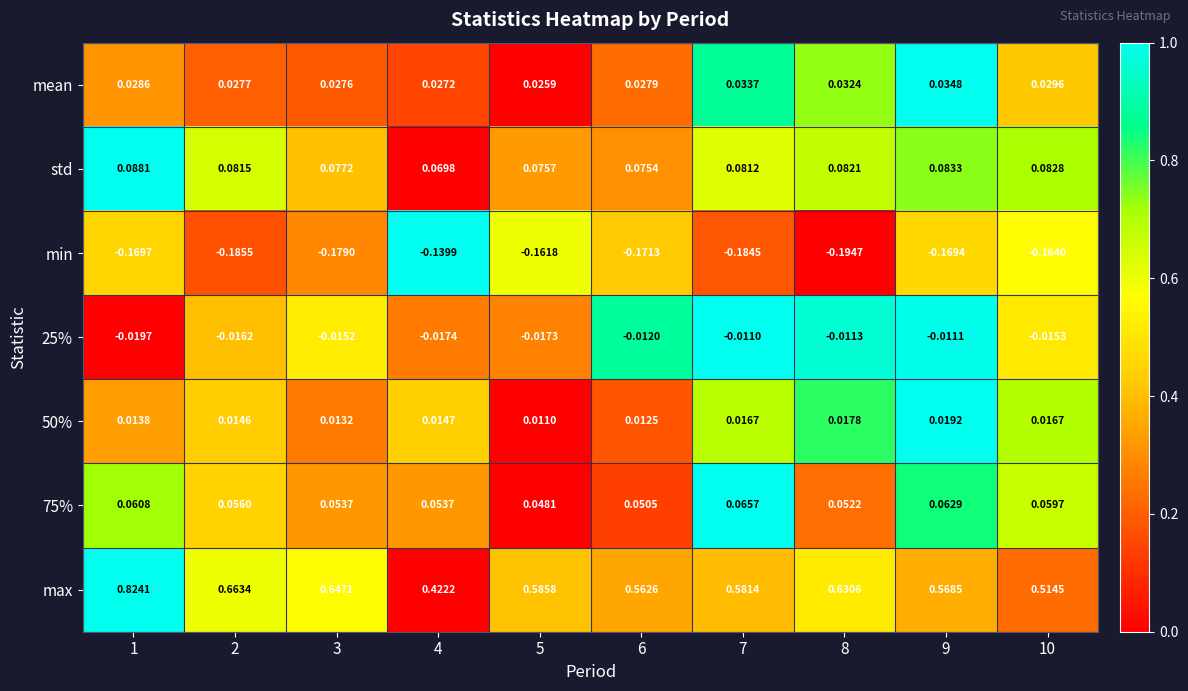

Which series has the largest range (max minus min)?

max